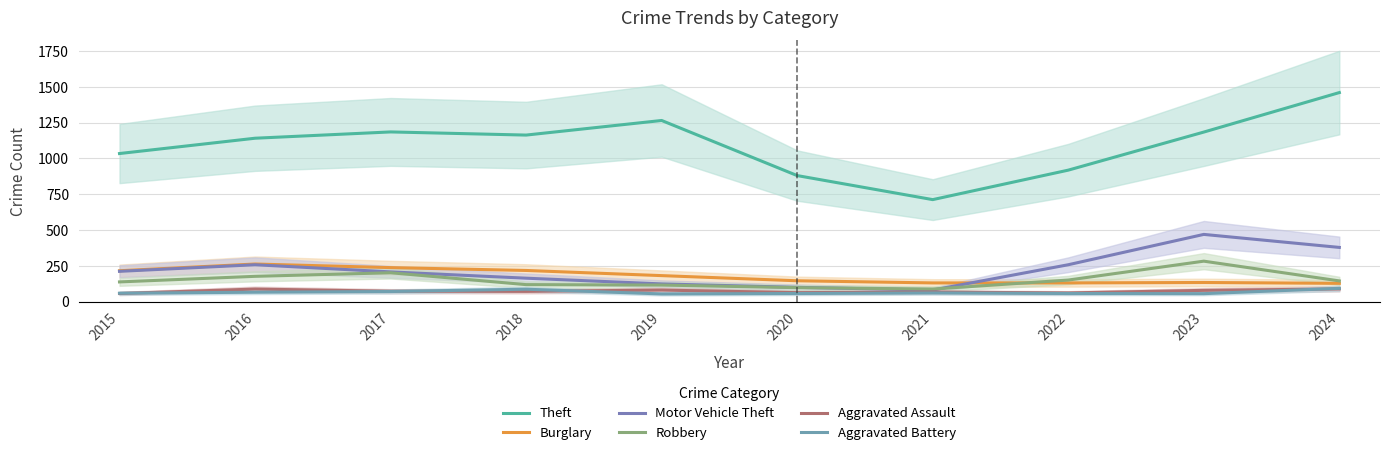

Which category has the highest value in the Robbery series?

2023